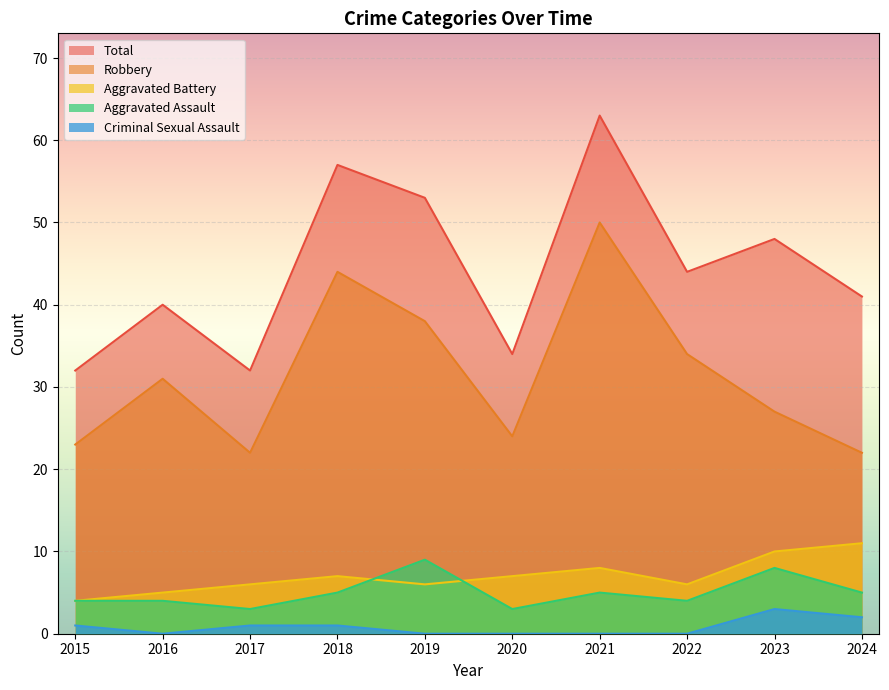

How many data points in Robbery are less than 31?

5